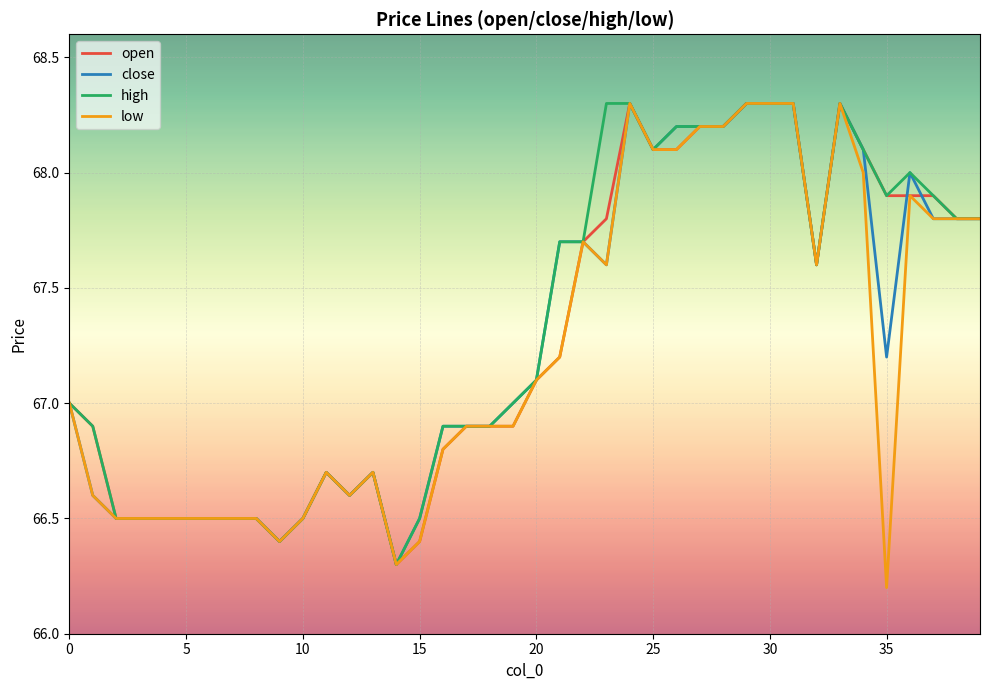

What is the lowest value of the open series?

66.3